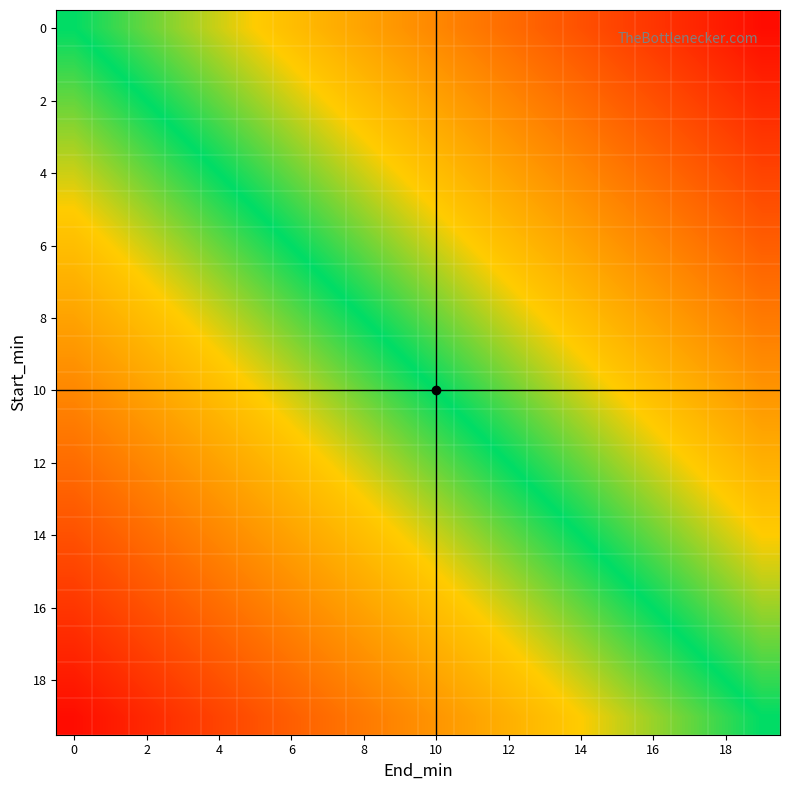

Which category has the highest value across all series?

19